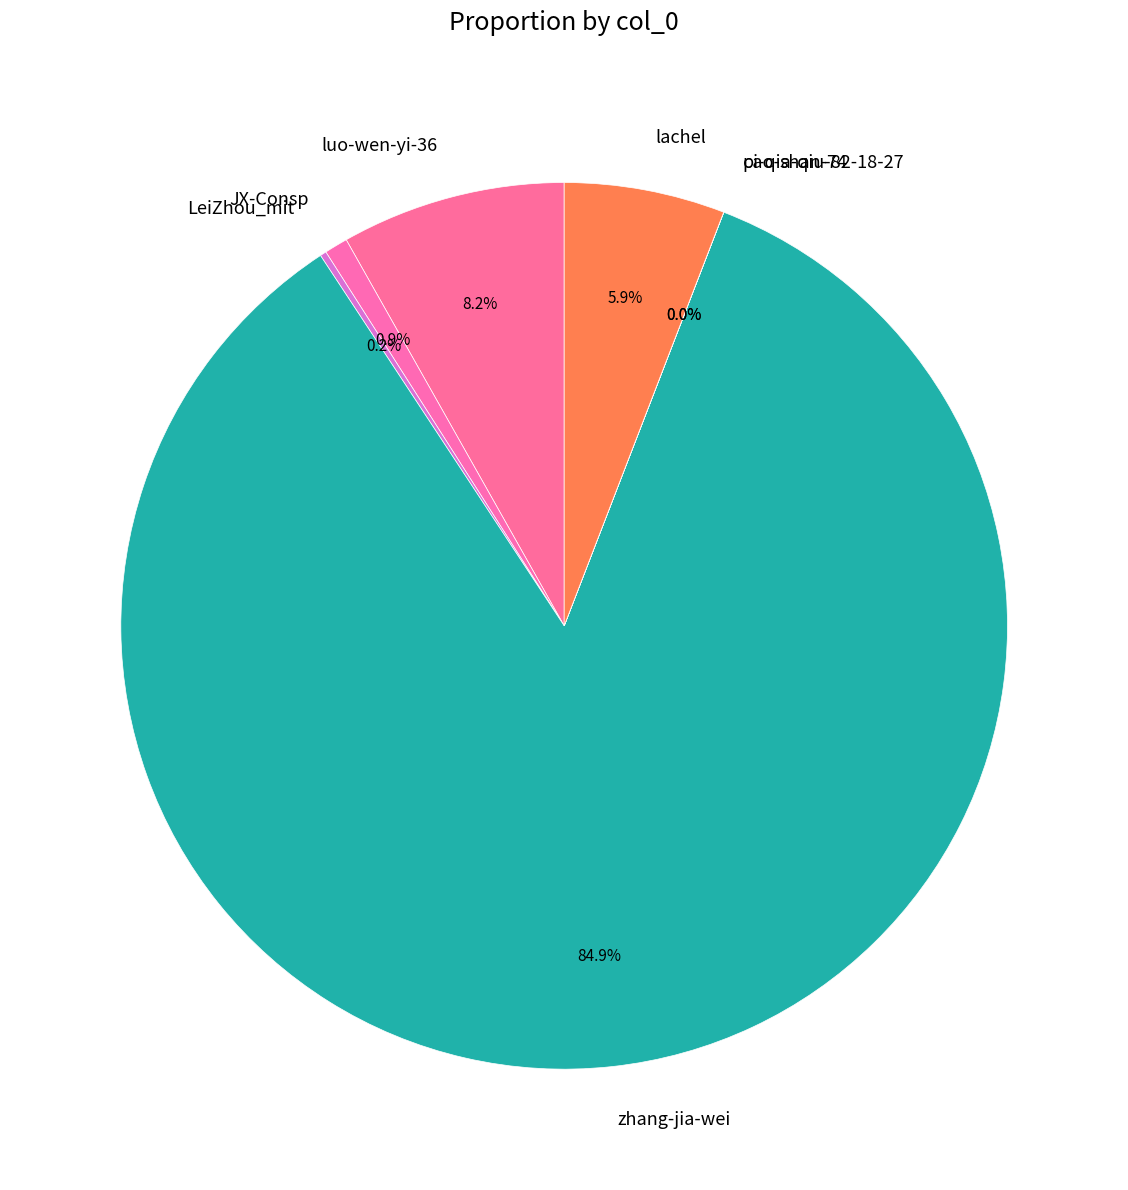

Is there a majority slice in this chart?

Yes